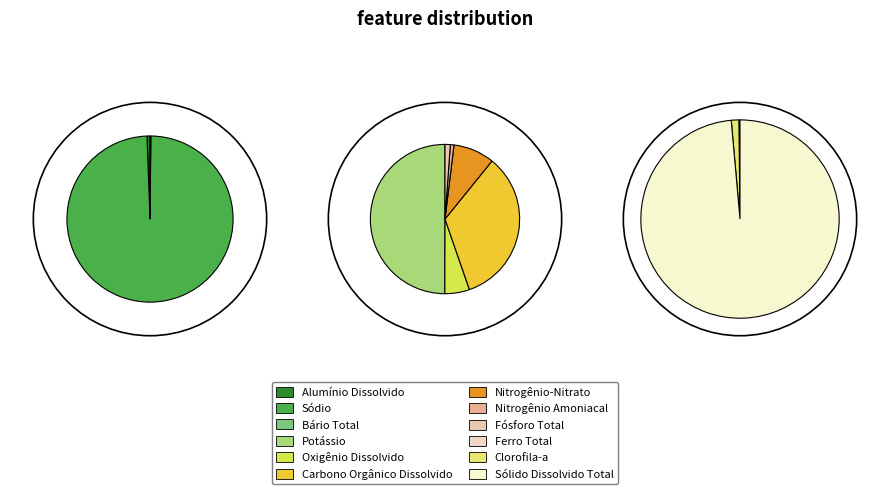

How many slices are in this pie chart?

12